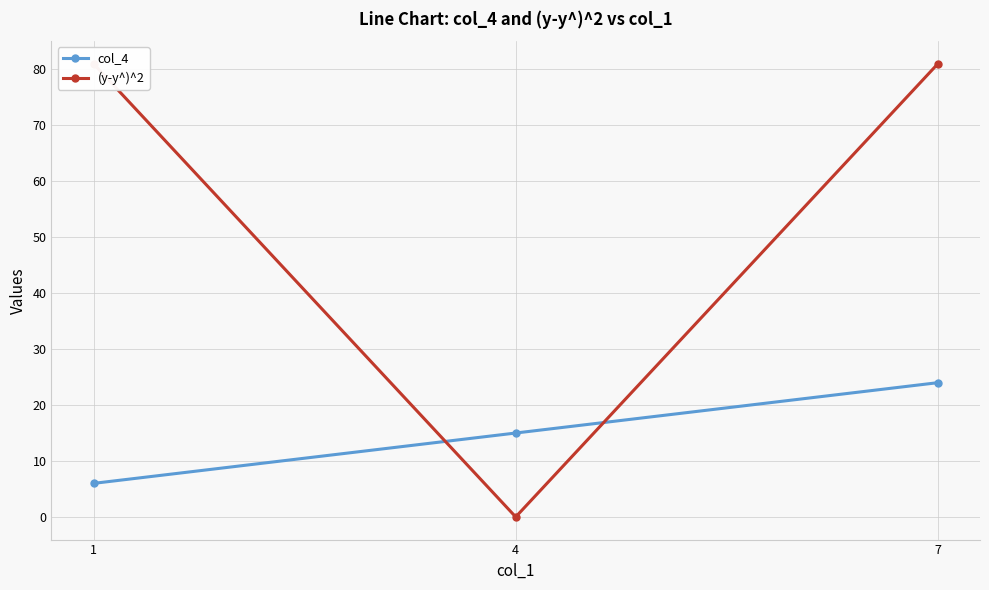

Which series changed the most between 4 and 7?

(y-y^)^2